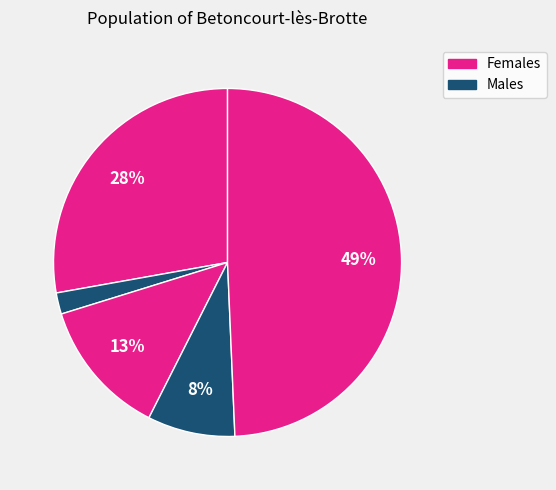

To the nearest percent, what is the average slice percentage?

20%